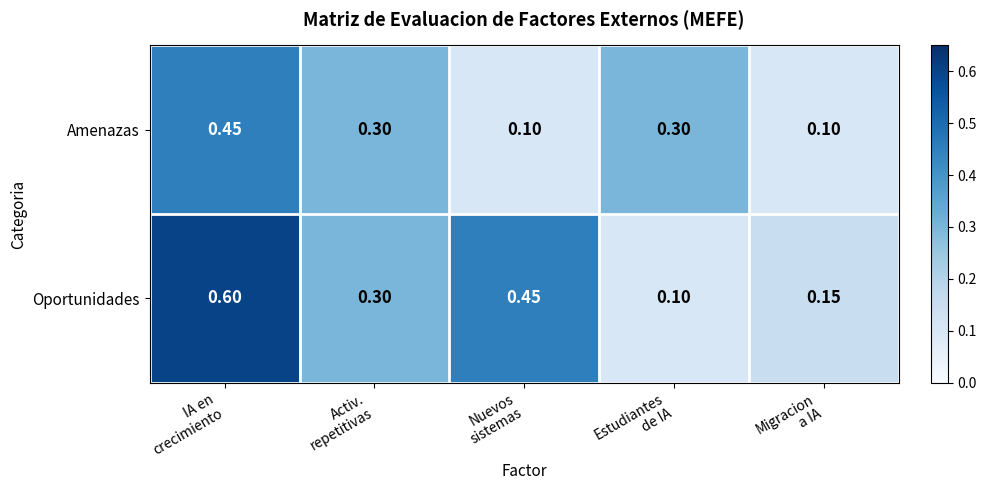

At how many categories does at least one series exceed 0?

5